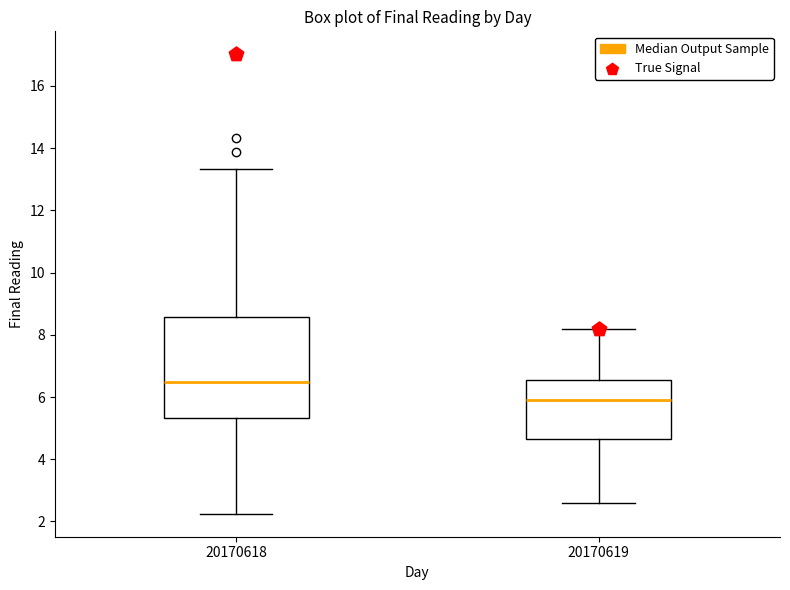

Reading left to right, read every box against the y-axis: the position of its median line, the range the box covers, and the ends of its whiskers. The values are not printed on the chart, so give them approximately, as read against the axis.

20170618: median 6.4, box 5.4 to 8.6, whiskers 2.2 to 13.4
20170619: median 6.0, box 4.6 to 6.6, whiskers 2.6 to 8.2